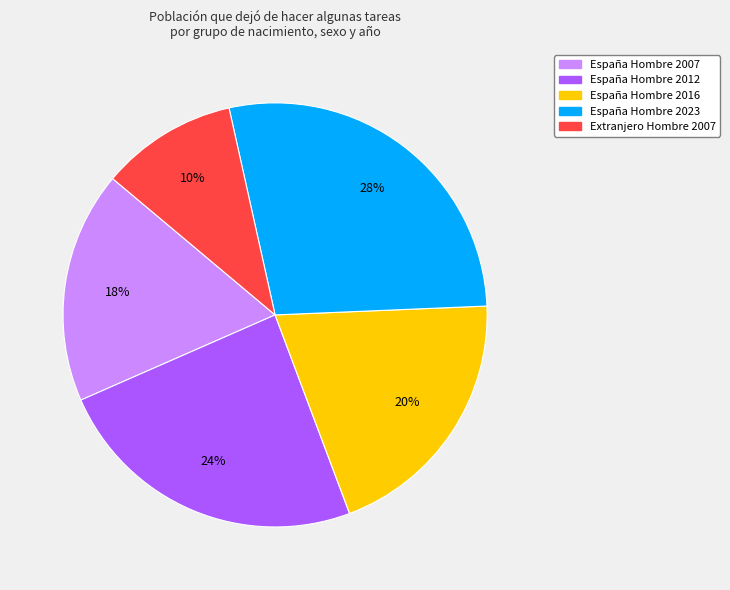

Is there a majority slice in this chart?

No